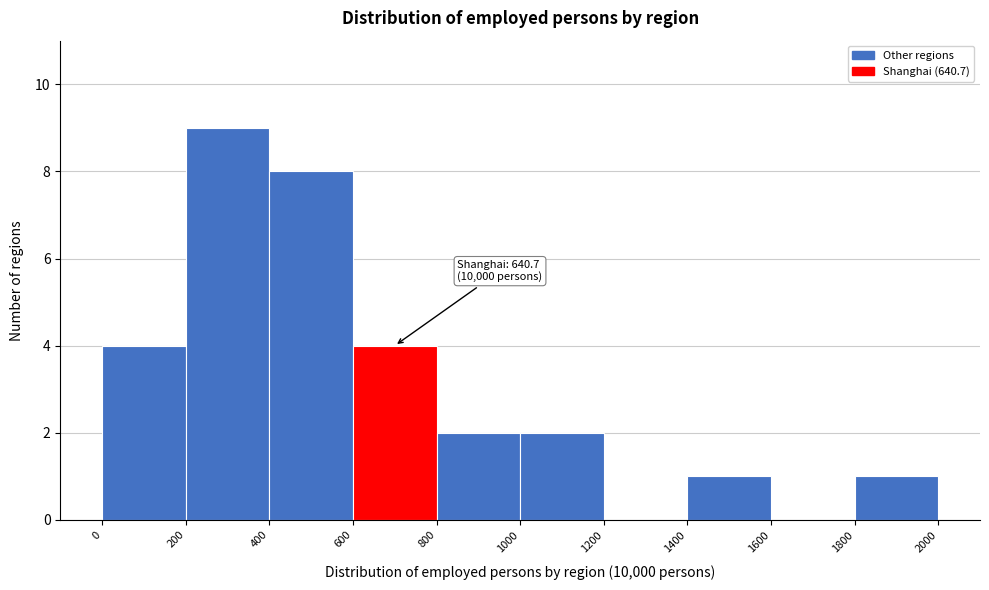

Which range on the x-axis has the tallest bar?

200 to 400